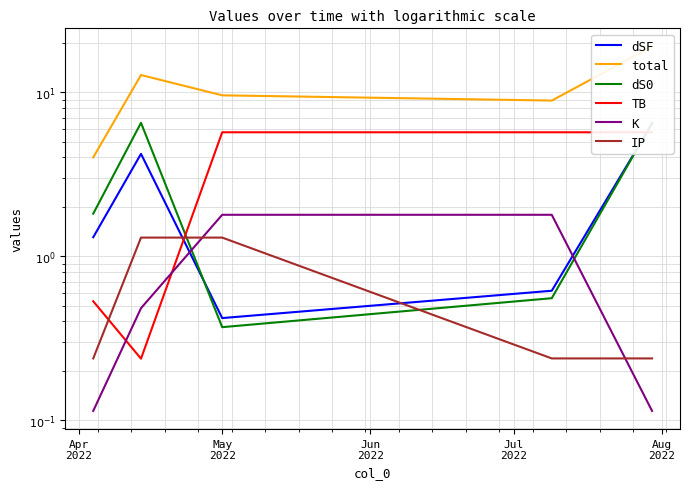

Which series ends up on top after the final intersection of dS0 and dSF?

dS0